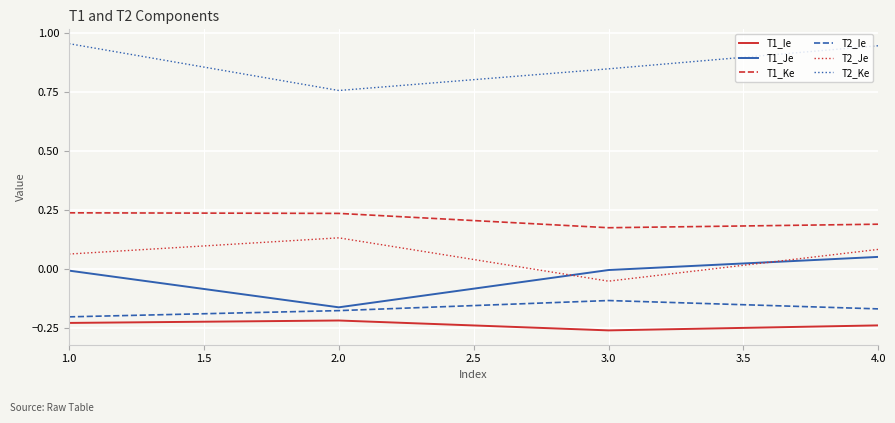

Which series has the largest total across all categories?

T2_Ke